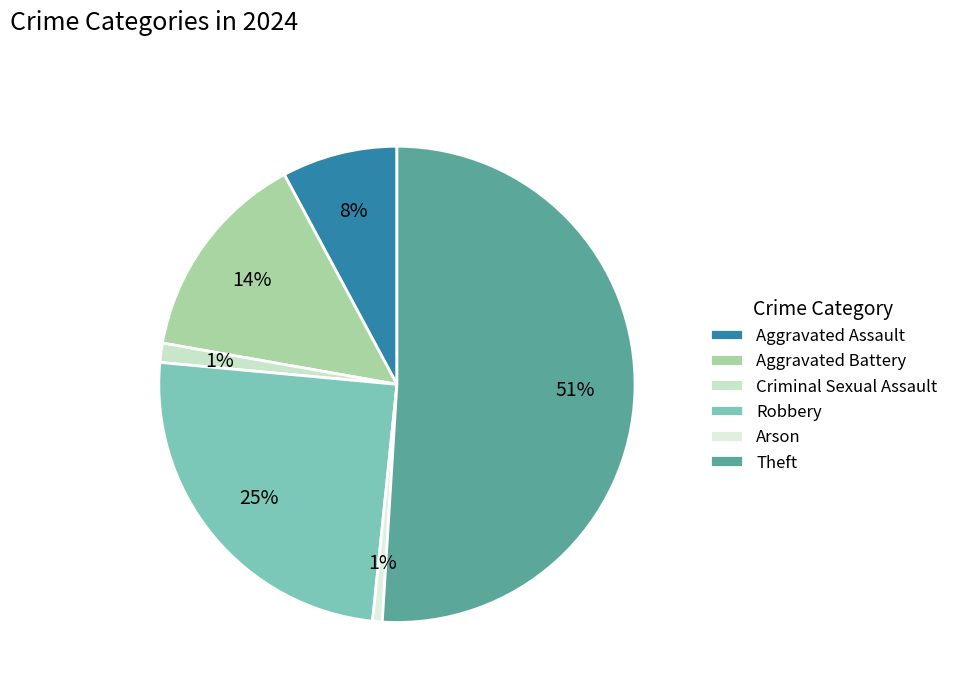

Combined, what portion of the pie is Arson and Aggravated Battery?

15.0%